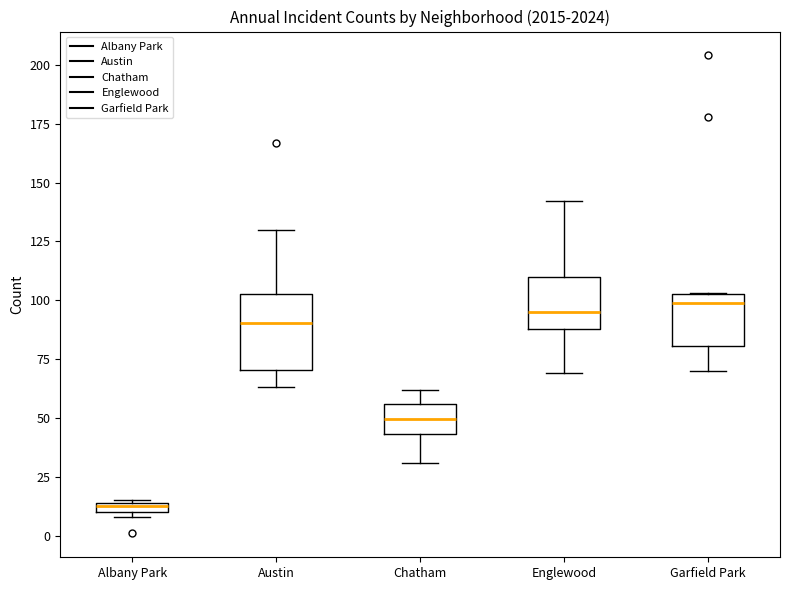

Which box is the tallest, from its lower edge to its upper edge?

Austin